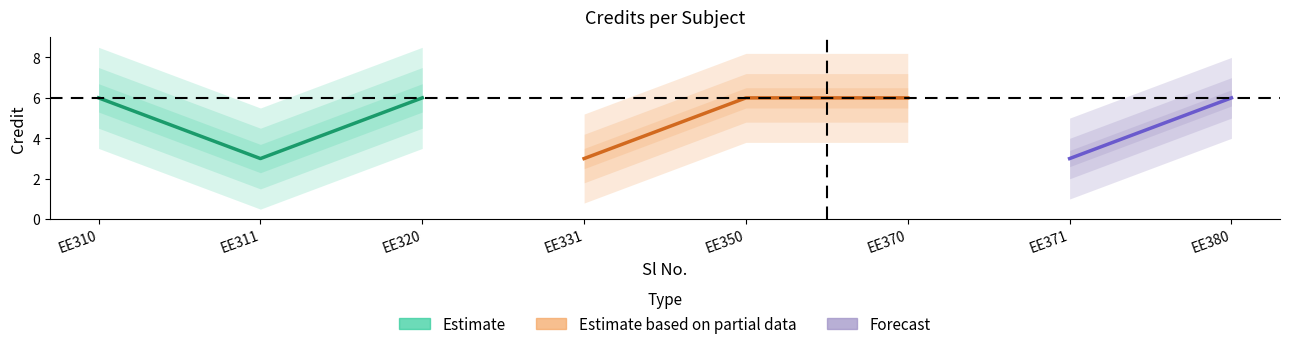

Which has a higher value, 8 or 7?

8